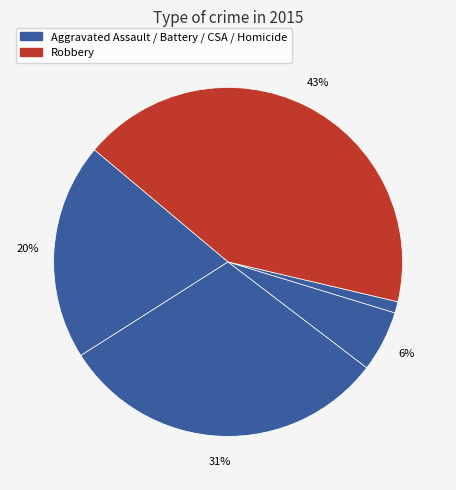

How many slices are in this pie chart?

5